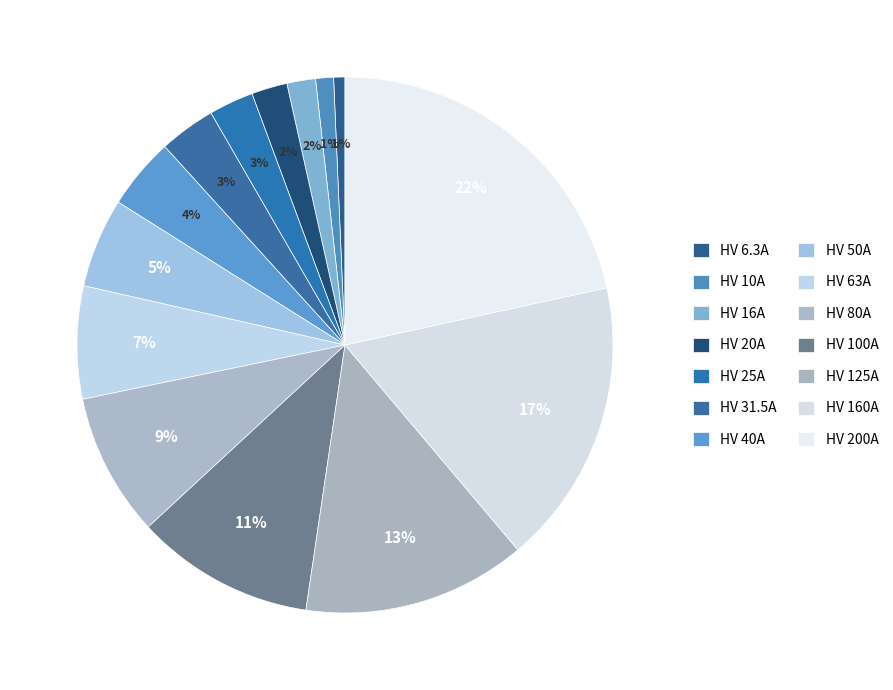

What is the smallest slice in the pie chart?

HV 6.3A